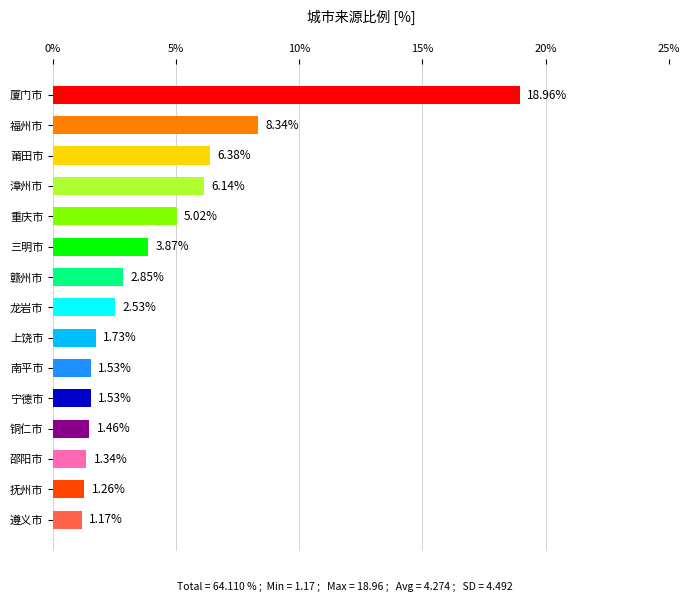

Which label corresponds to the largest value in the chart?

厦门市